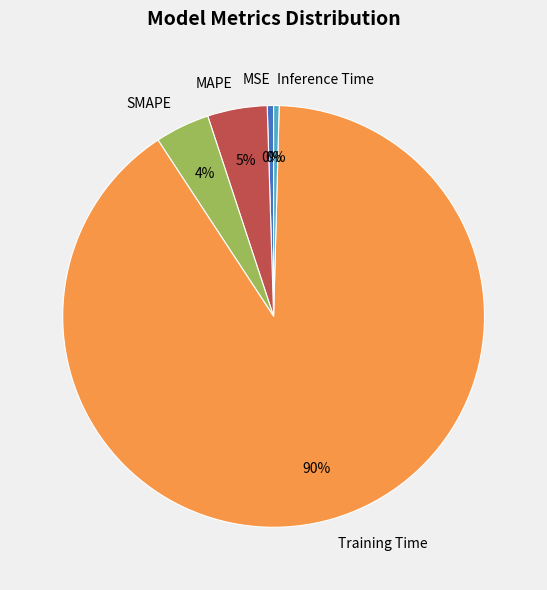

How many segments does this pie chart have?

5